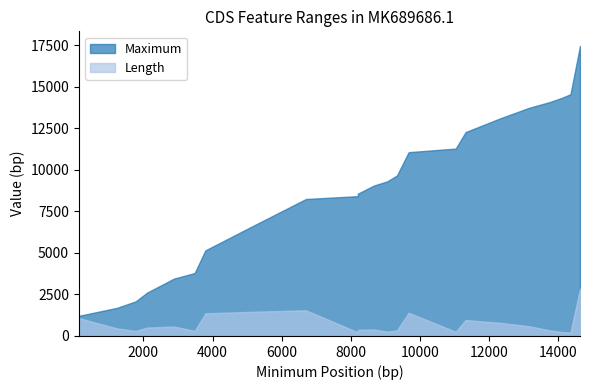

True or false: Maximum and Length cross at least once.

False